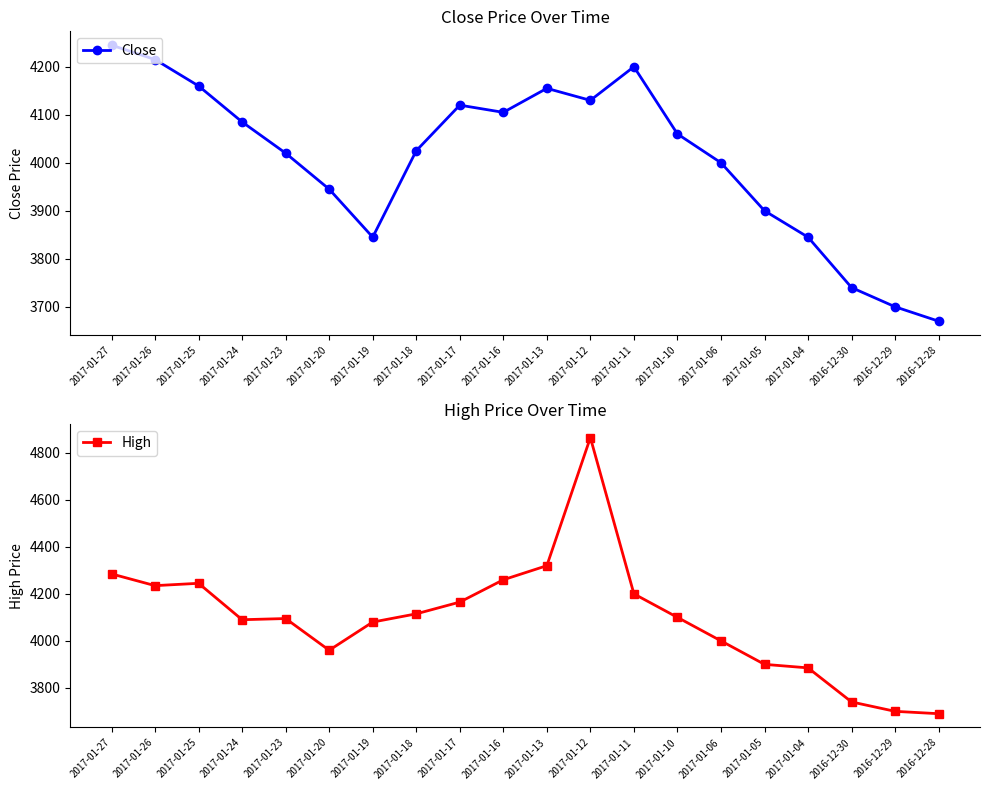

Where is the first local minimum for High?

2017-01-26